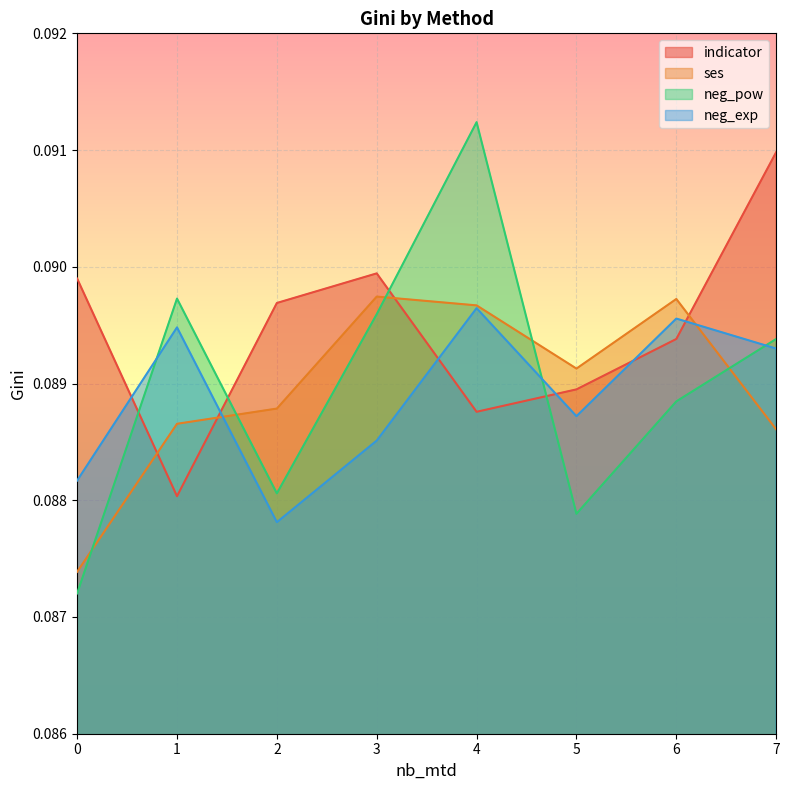

How many lines are shown in the chart?

4